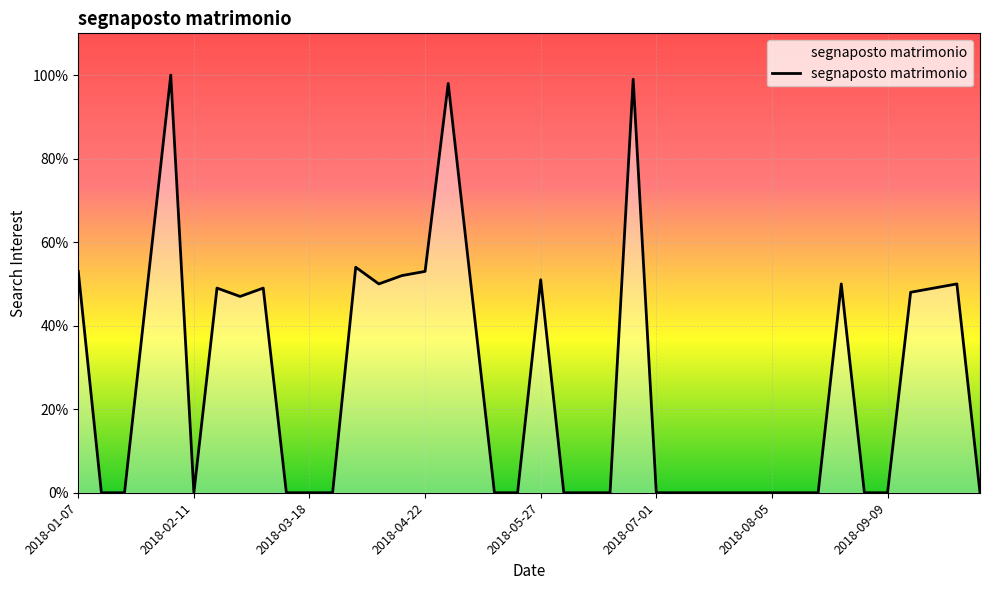

What is the maximum value shown in the chart?

100